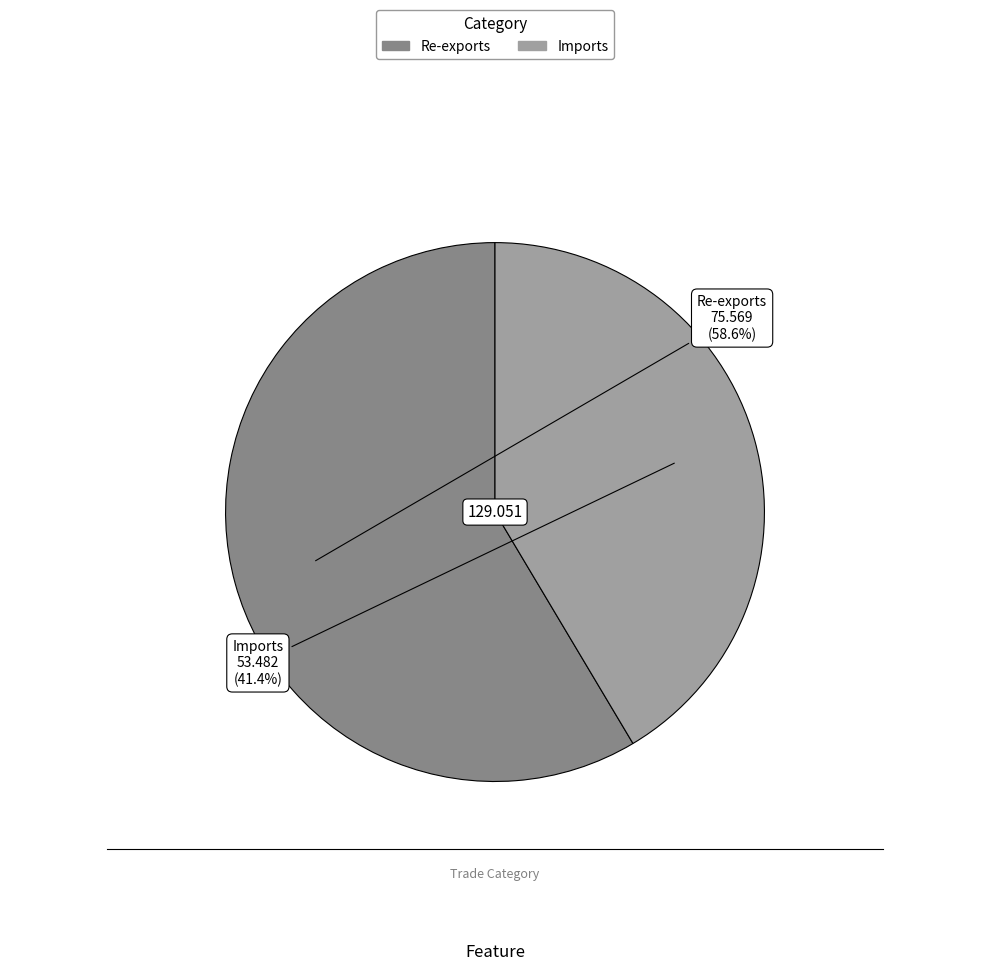

How many segments does this pie chart have?

2